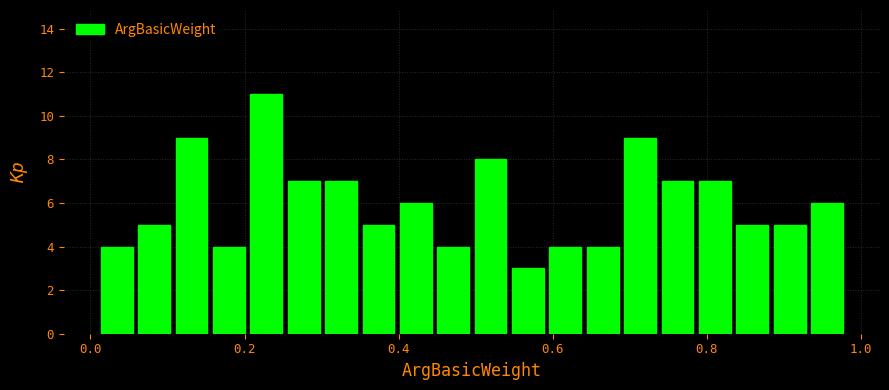

Read against the x-axis, roughly where is the centre of the tallest bar?

0.22